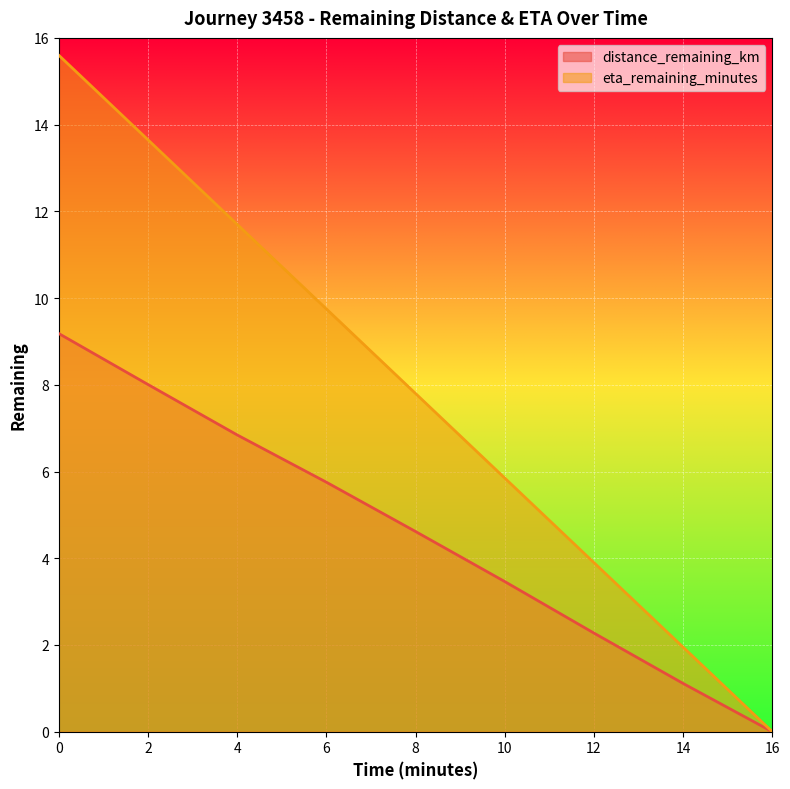

Which series changed the most between 6 and 14?

eta_remaining_minutes